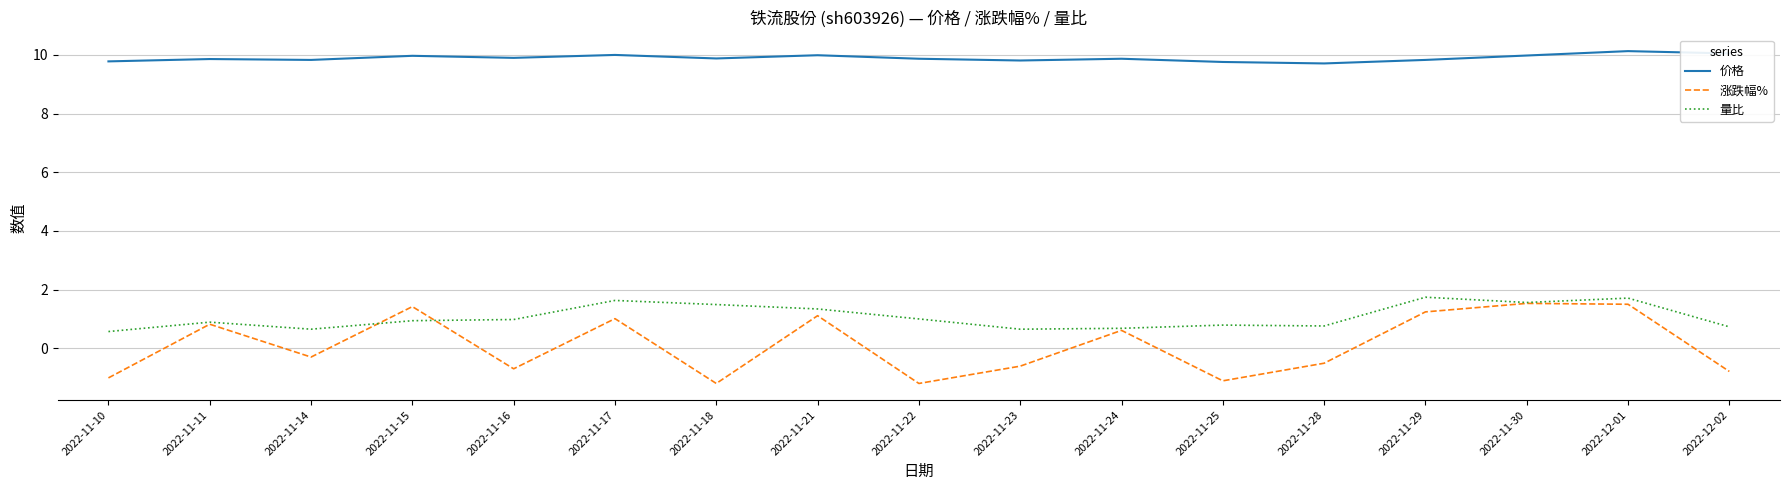

What is the greatest value displayed?

10.1